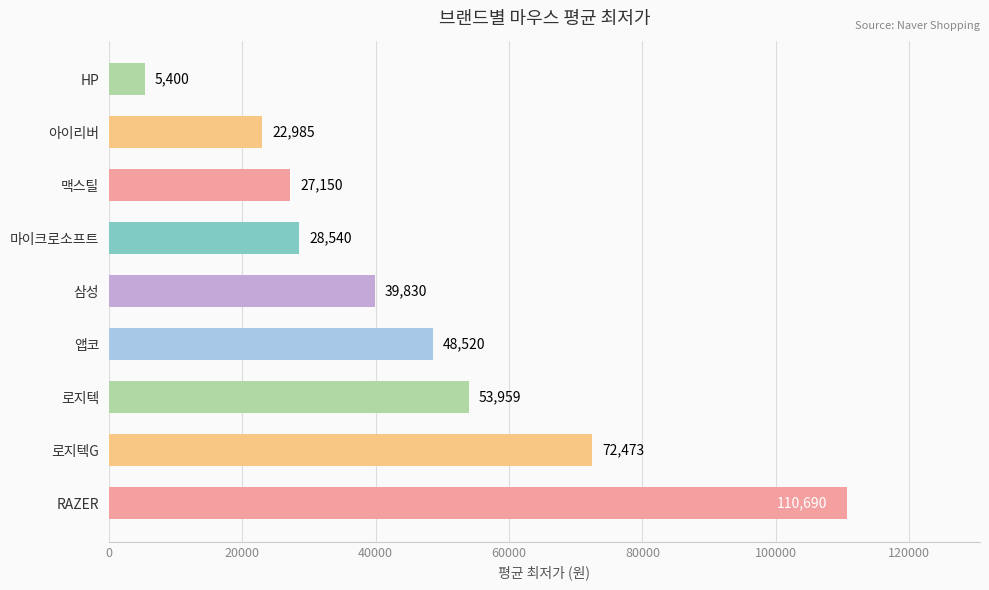

Reading bottom to top, what are all the values shown in this chart?

110690	72473	53959	48520	39830	28540	27150	22985	5400